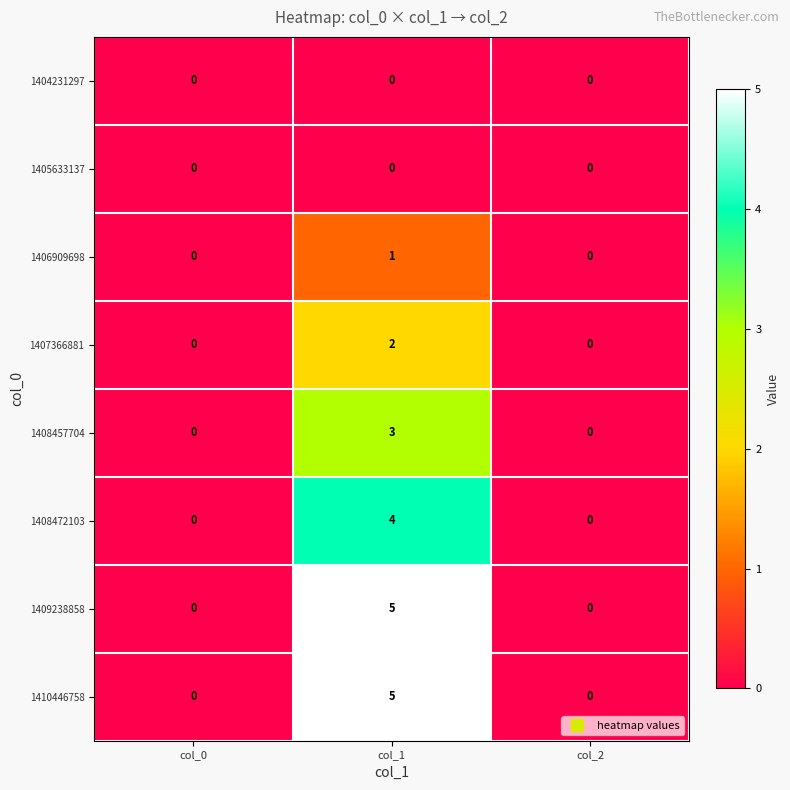

At which category is the sum across all series the highest?

col_1